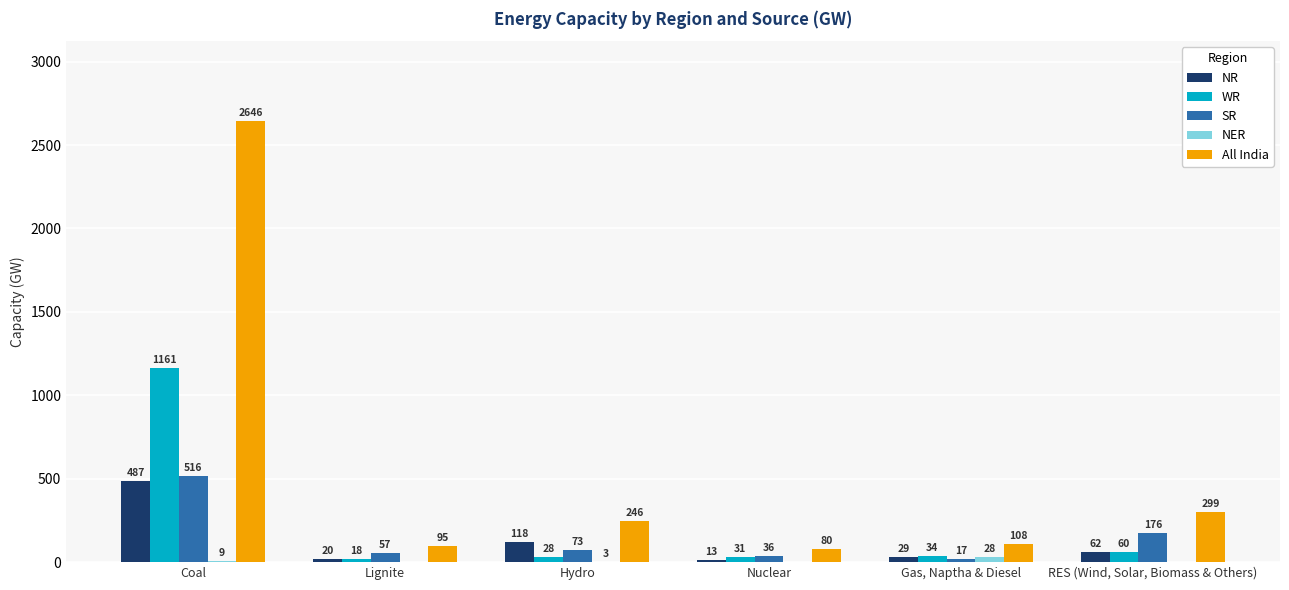

Where does the SR series first go above 73?

Coal